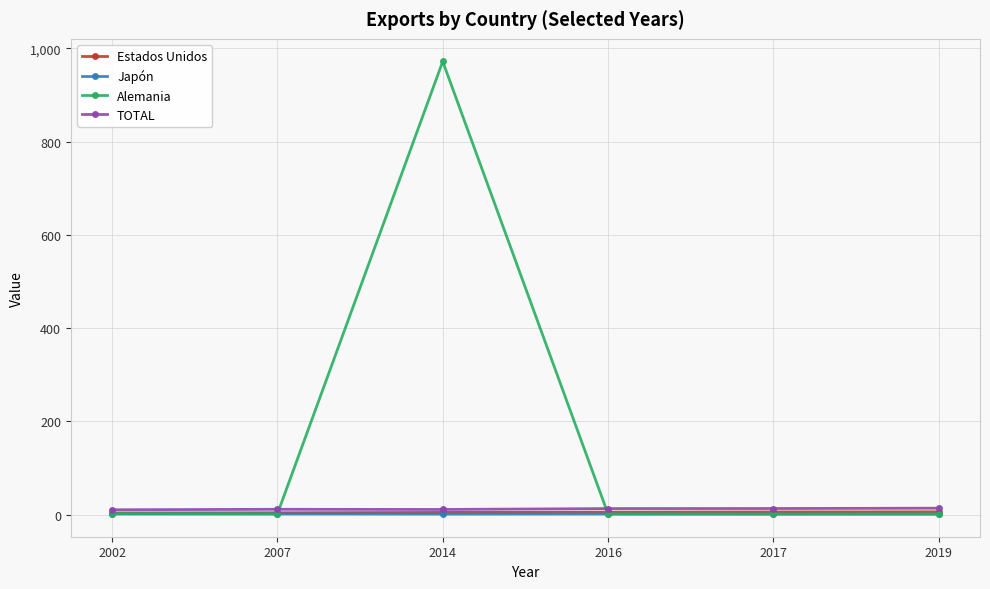

What is the value of the Japón point at the 4th from the left?

1.2